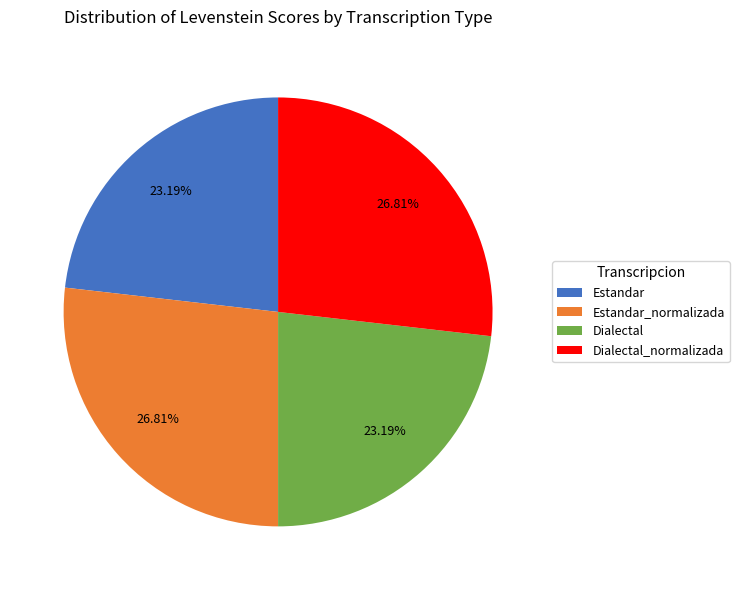

Approximately how many times larger is the value at Dialectal compared to Estandar_normalizada?

0.9